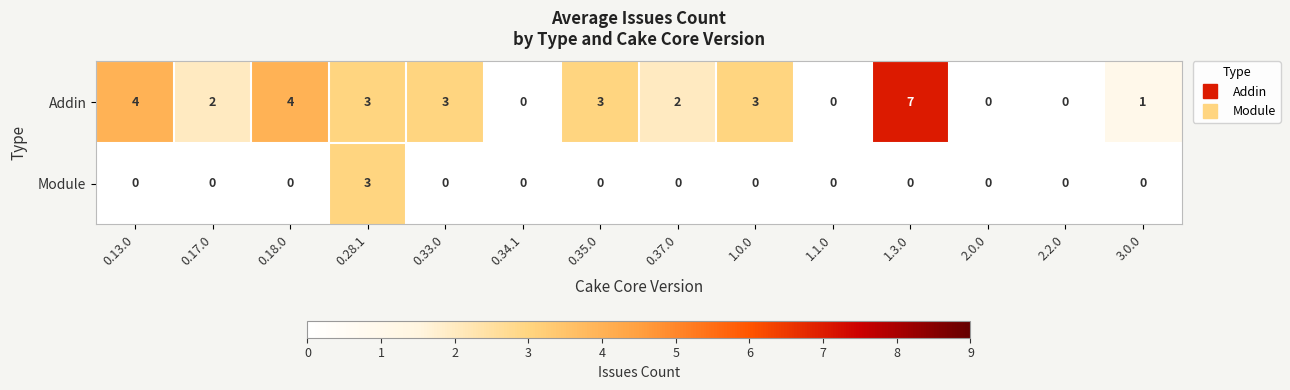

Count the number of data series in this chart.

2